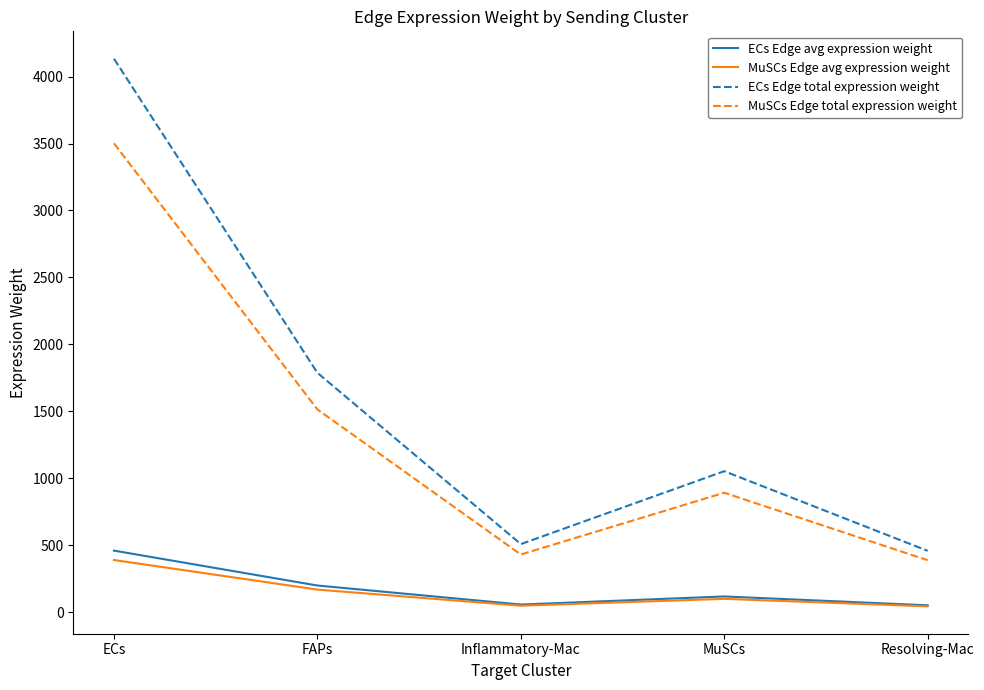

What is the total value across all series at Inflammatory-Mac?

1042.5